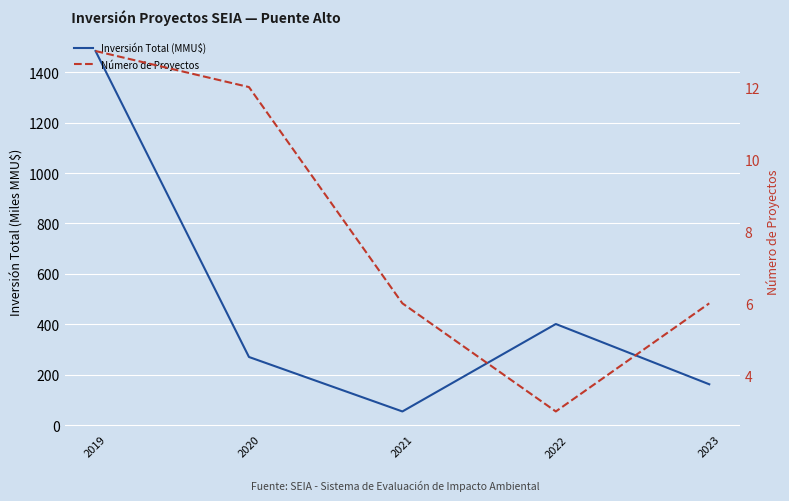

How many data points does each series have?

5